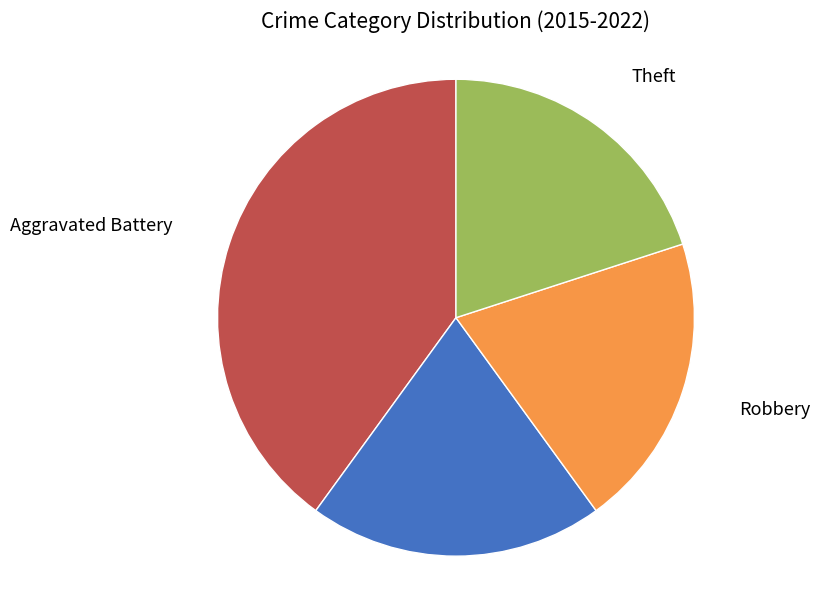

What is the total percentage of Motor Vehicle Theft and Theft?

40.0%